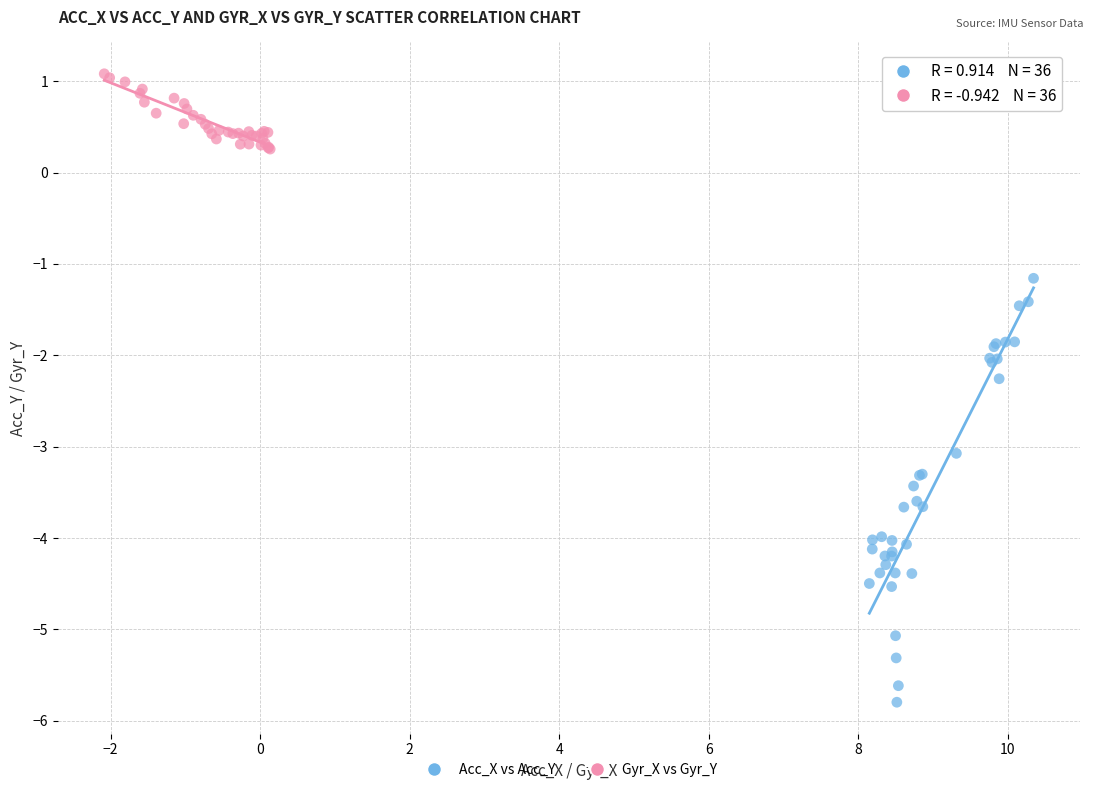

Which series contains the highest Y value?

Gyr_X vs Gyr_Y